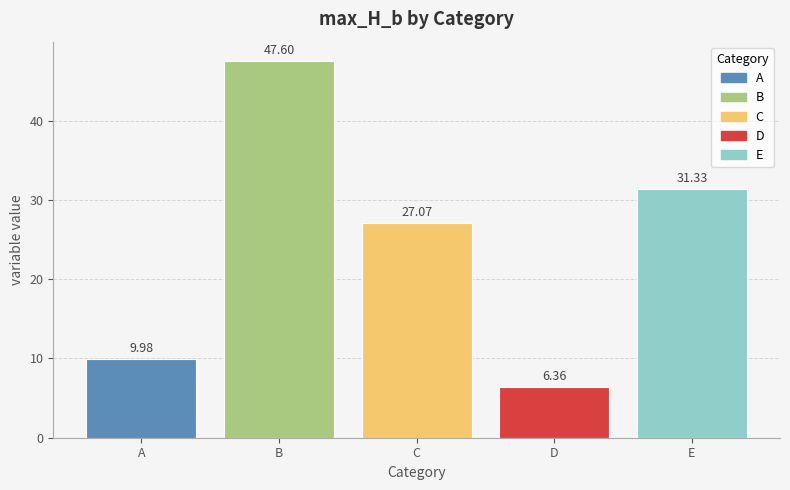

What is the maximum value shown in the chart?

47.6